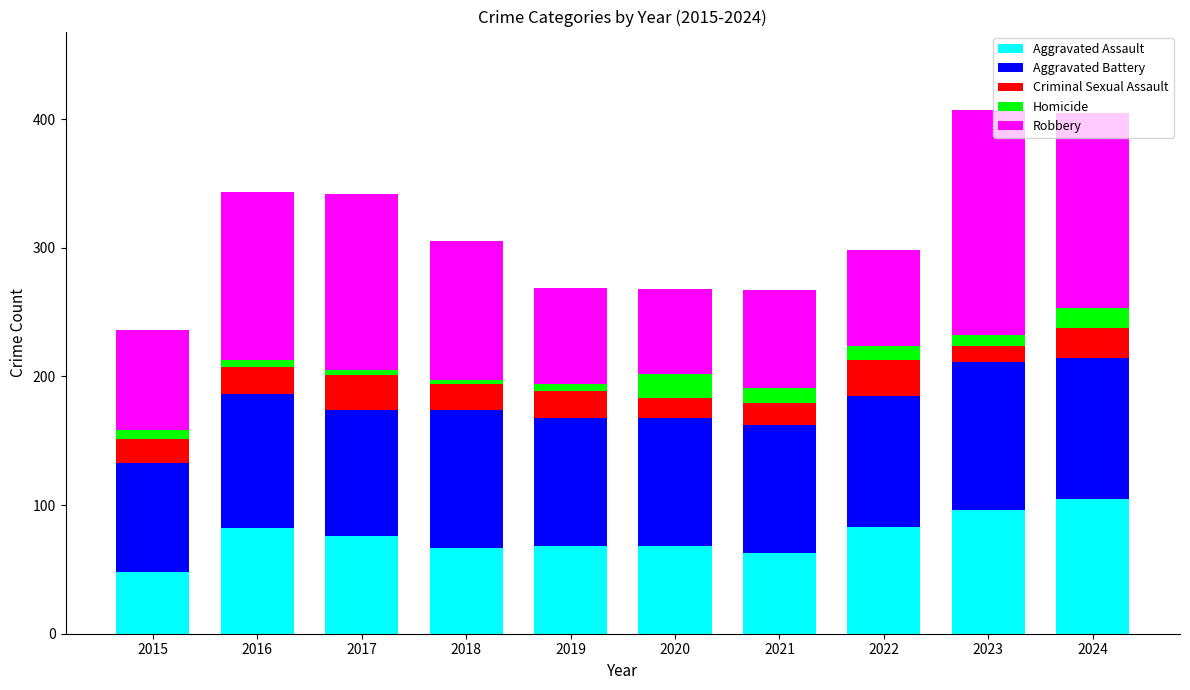

What is the total value across all series at 2022?

298